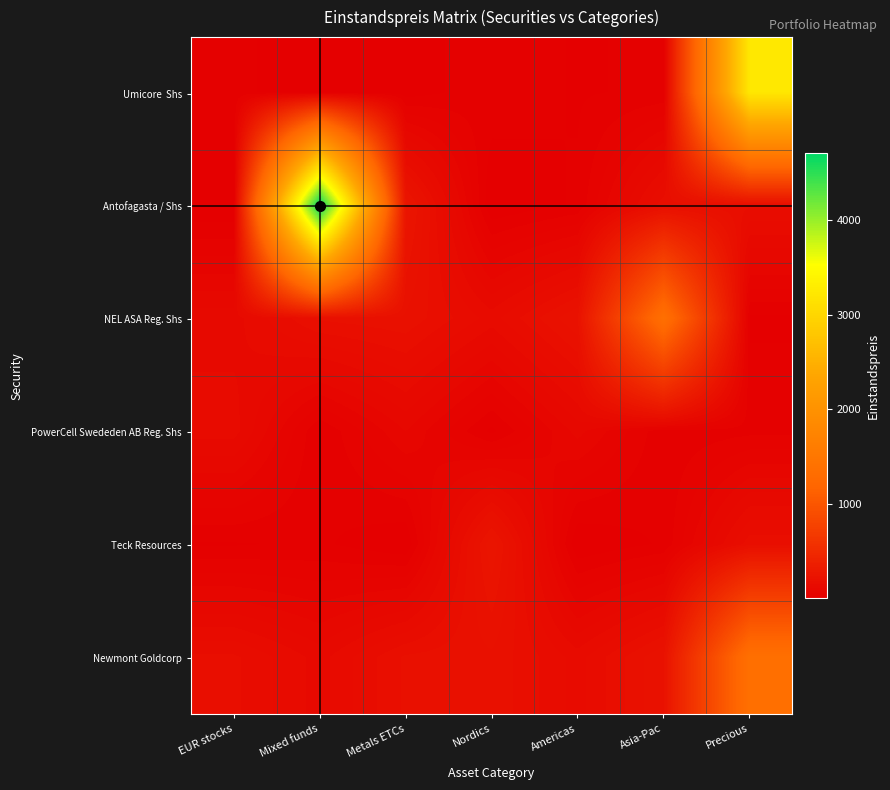

How many categories are shown in the chart?

7